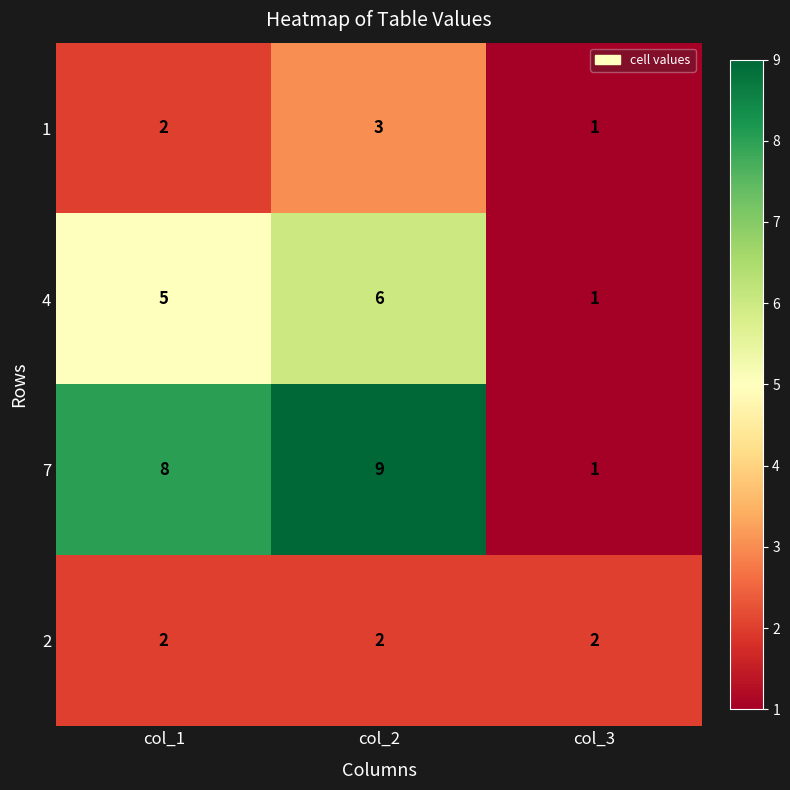

Count the number of data series in this chart.

4